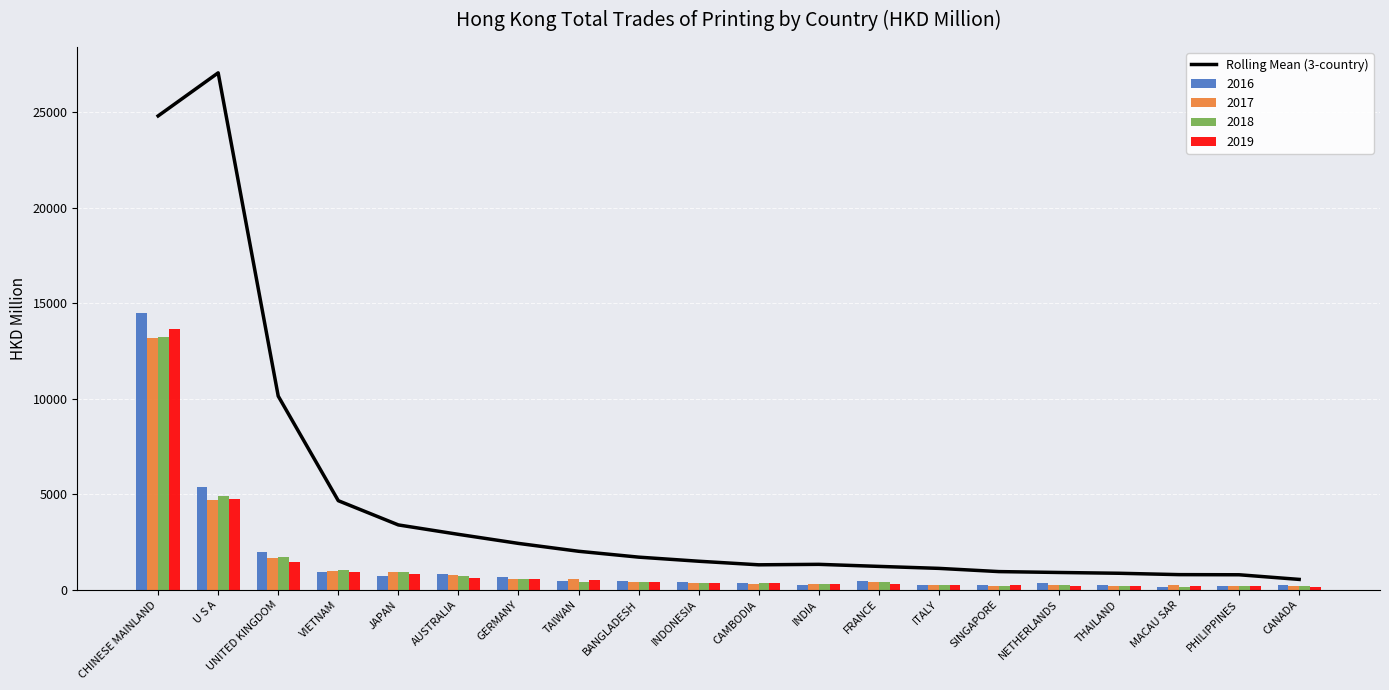

Which category has the lowest value across all series?

CANADA